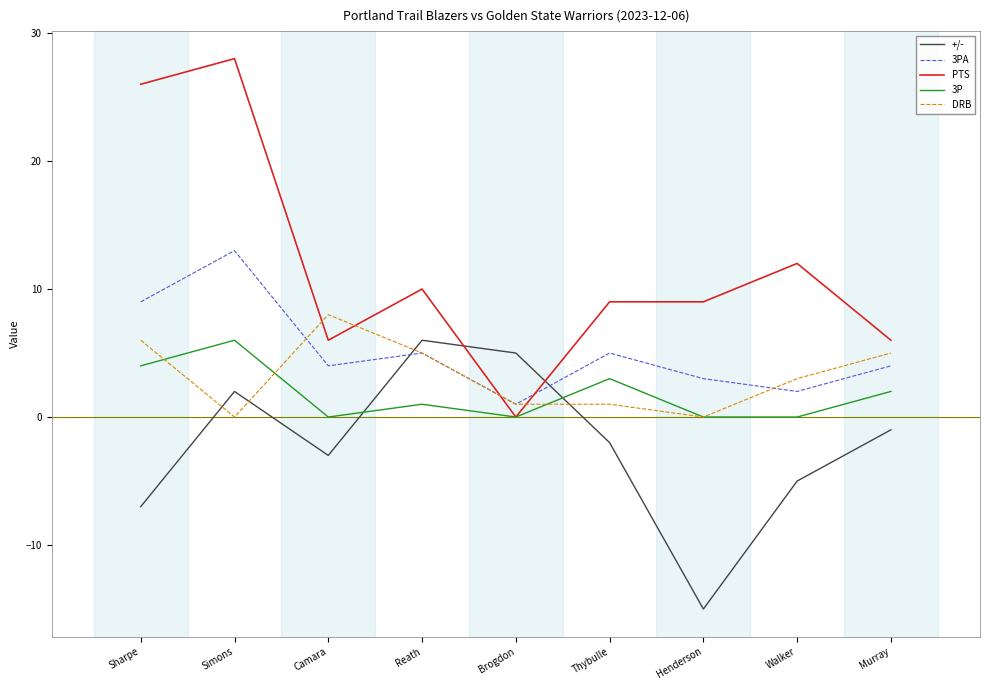

How many DRB values are between 1 and 5?

5